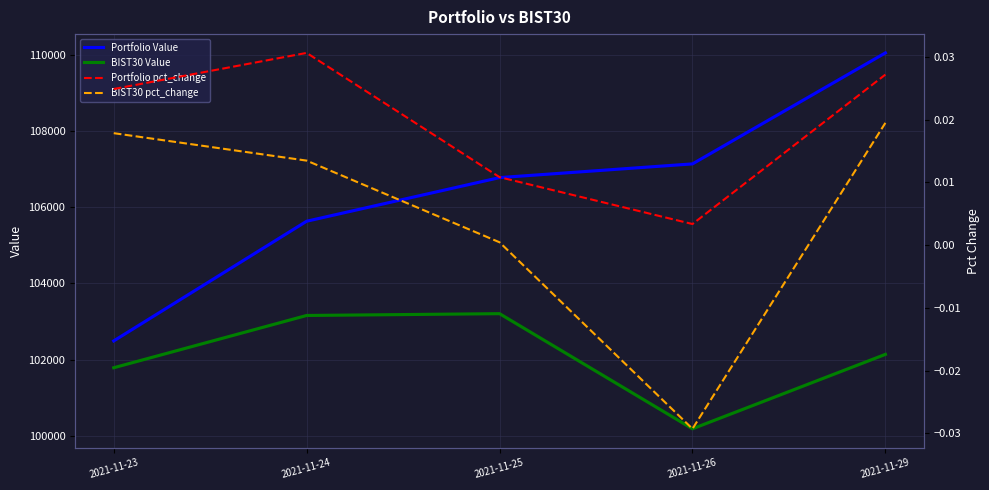

In BIST30 Value, how many points are lower than both neighbors (excluding endpoints)?

1